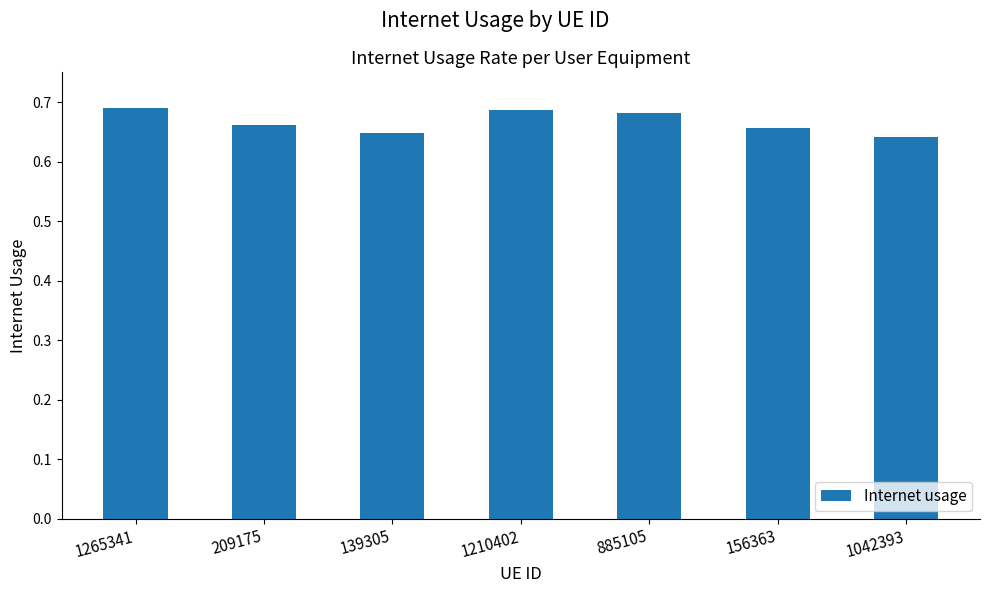

What is the sum of all values?

4.7